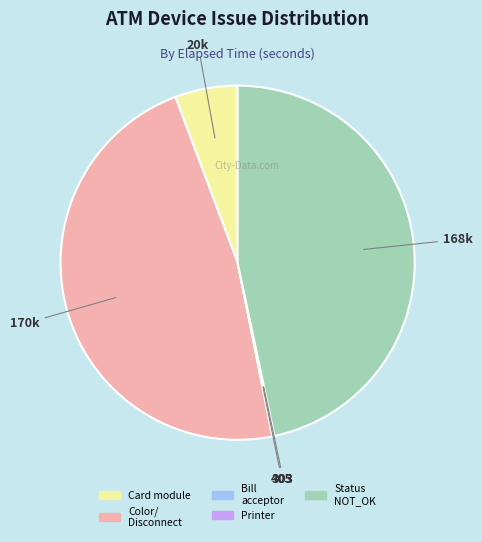

Which slice is the largest?

Color/ Disconnect